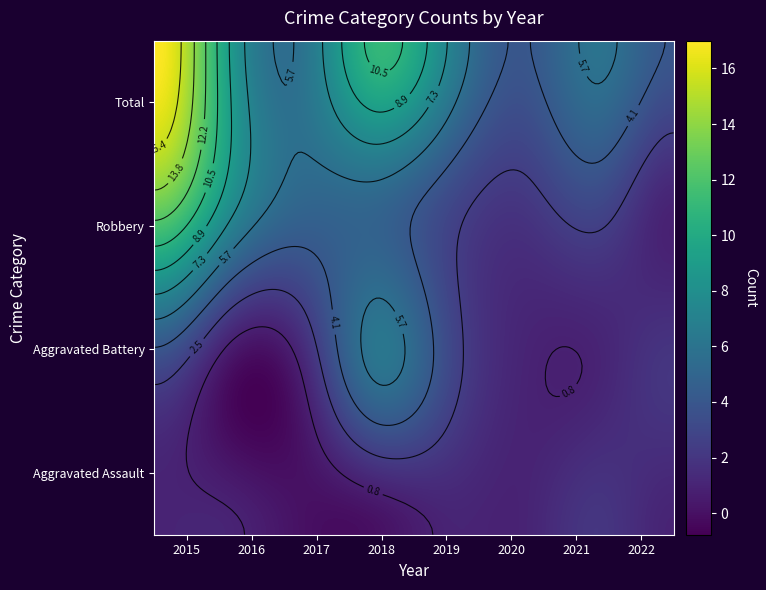

How many data points in Robbery are above 5?

2